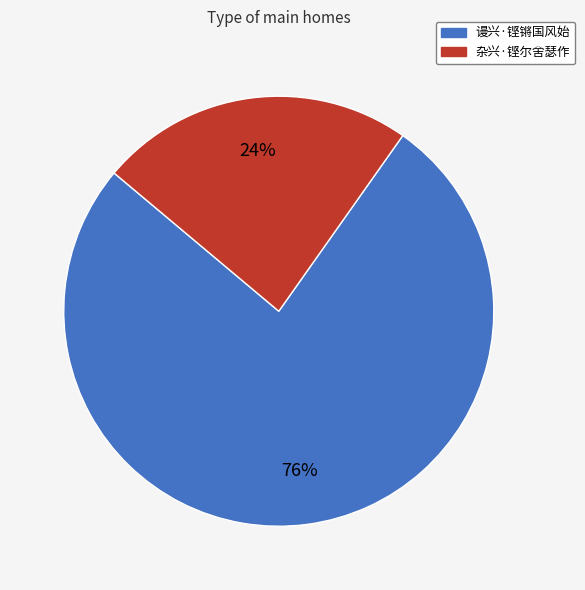

Is there a majority slice in this chart?

Yes